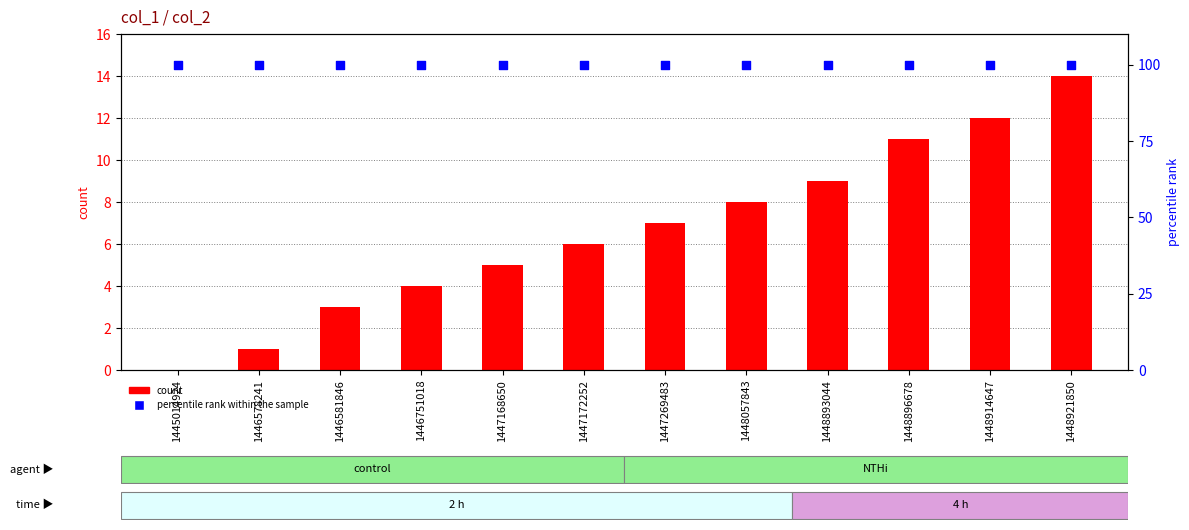

Is the value of count at 1445014924 greater than the value of percentile rank within the sample at 1446581846?

No